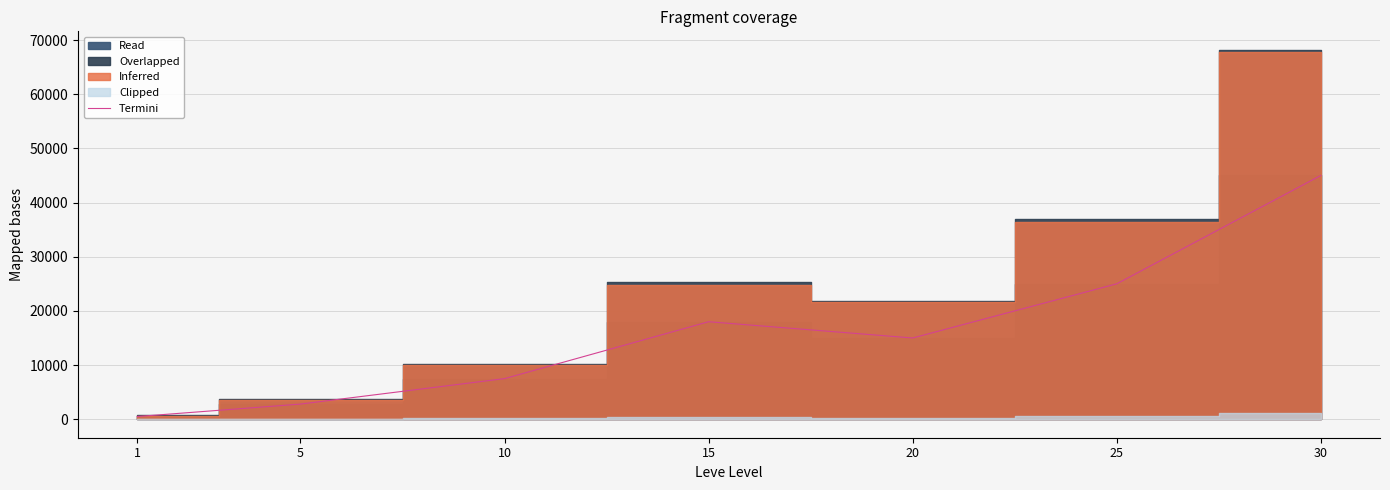

What is the value of the 1st point from the left?

500